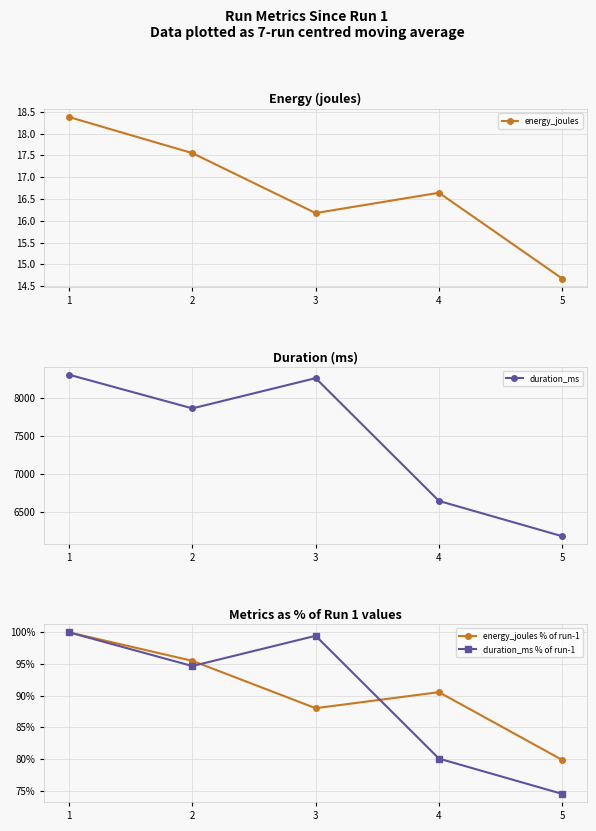

At which label does duration_ms % of run-1 first exceed 94?

1